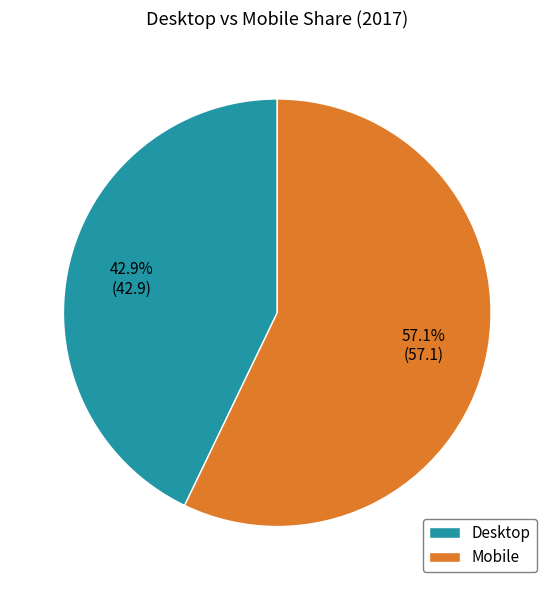

Does Desktop account for over 50% of the chart?

No